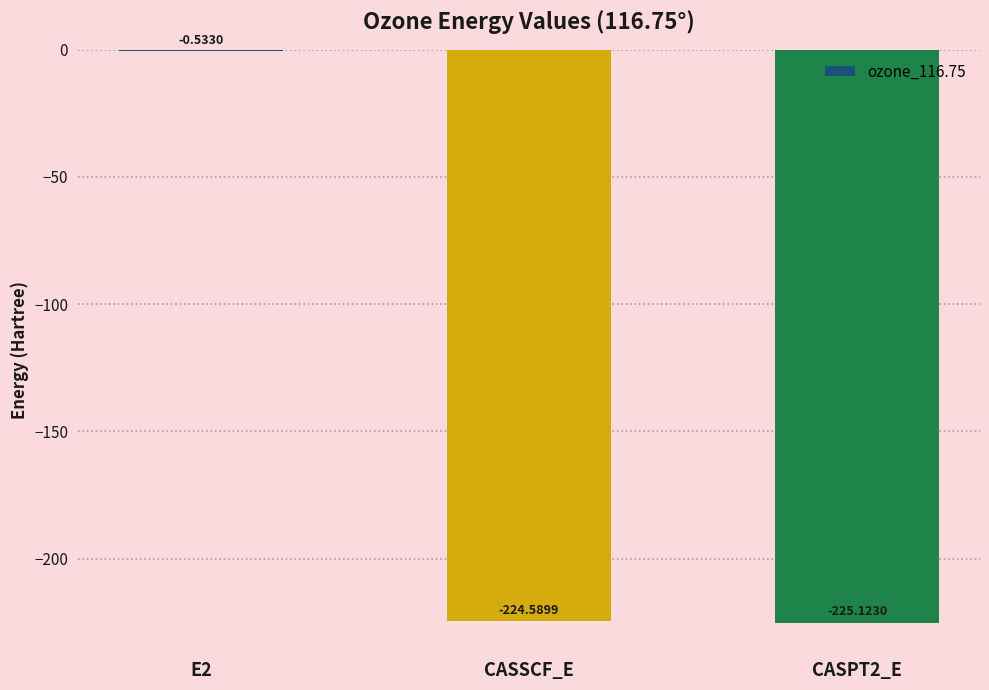

What is the difference between the values at E2 and CASPT2_E?

224.6